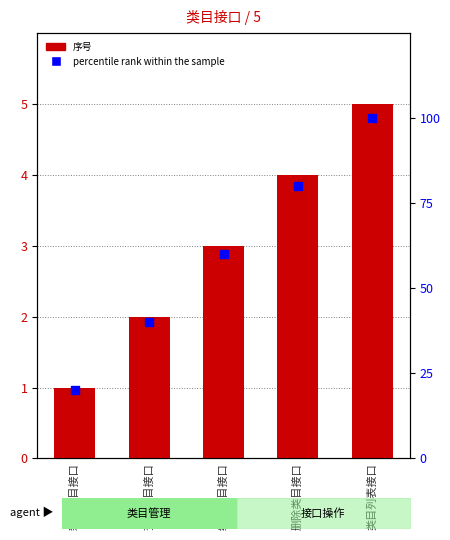

At which category is the sum across all series the highest?

类目列表接口